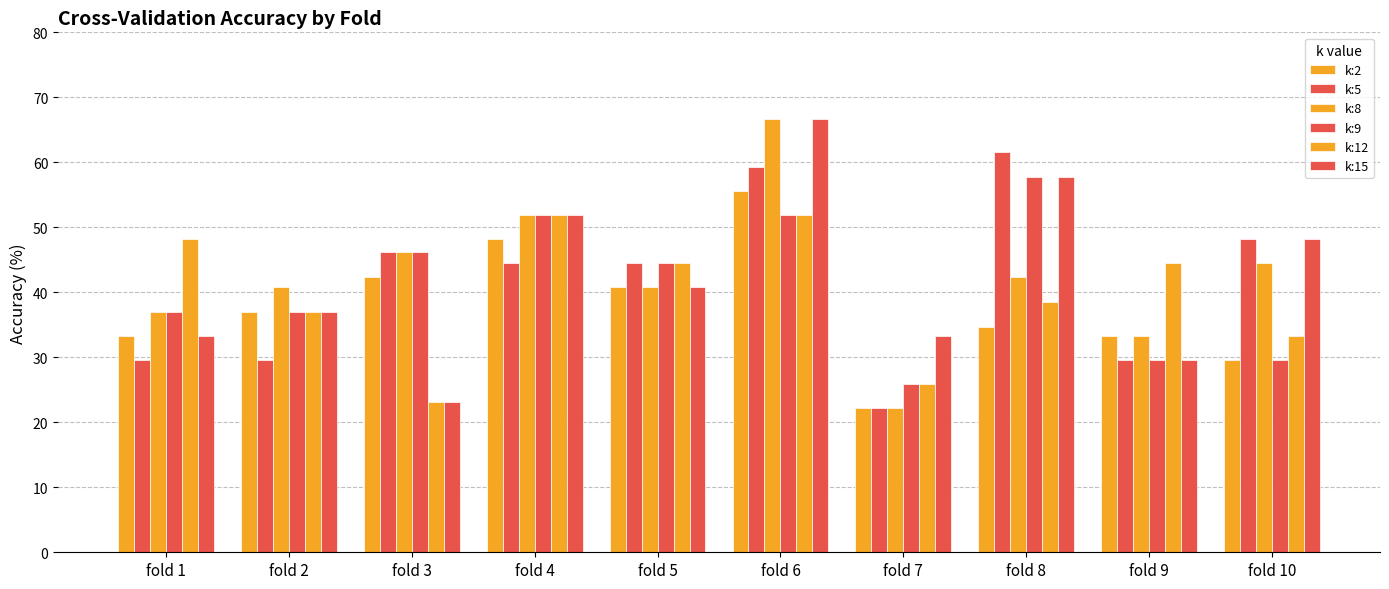

Are the bars horizontal?

No